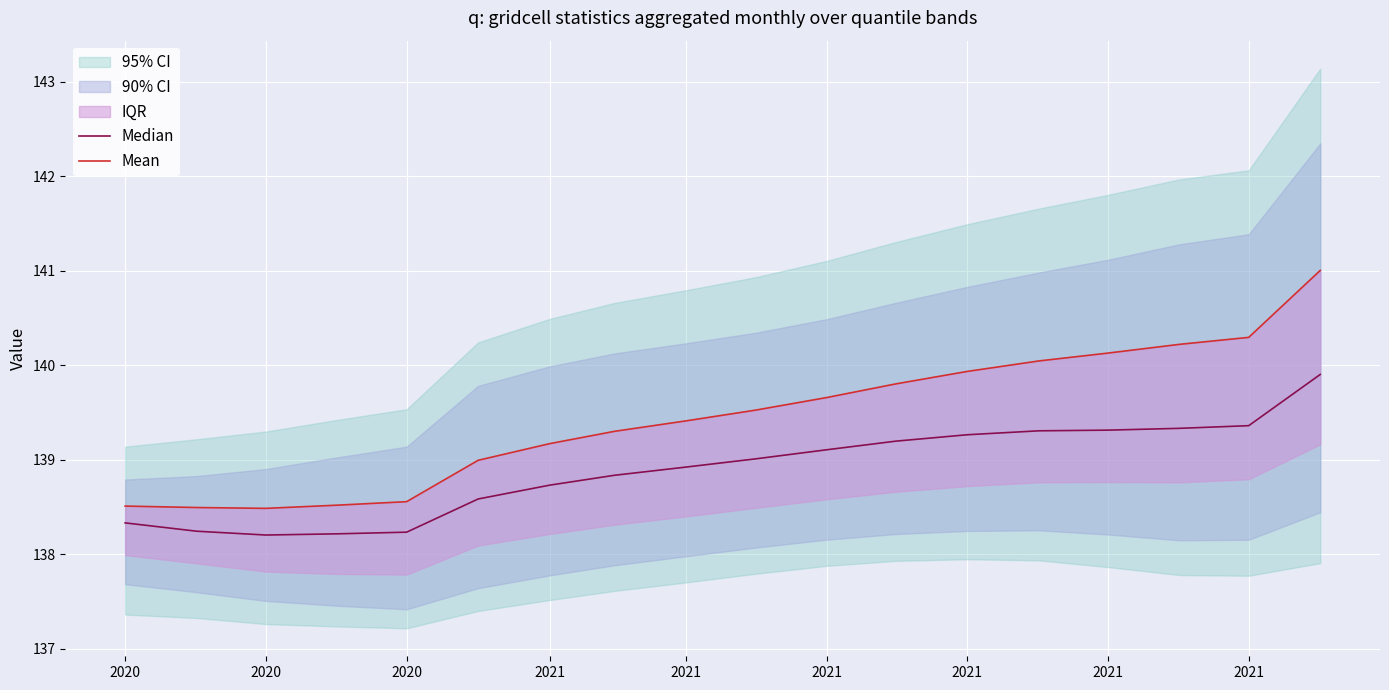

What is the difference between the highest and lowest values at 2020?

0.2